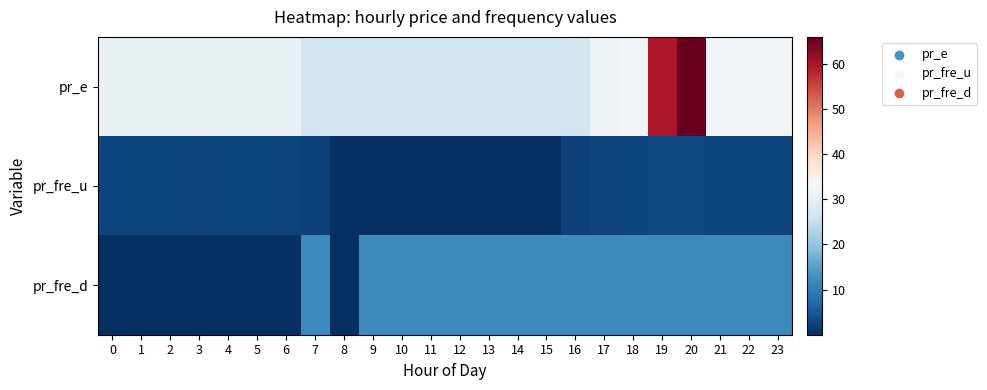

What is the total value across all series at 17?

45.9